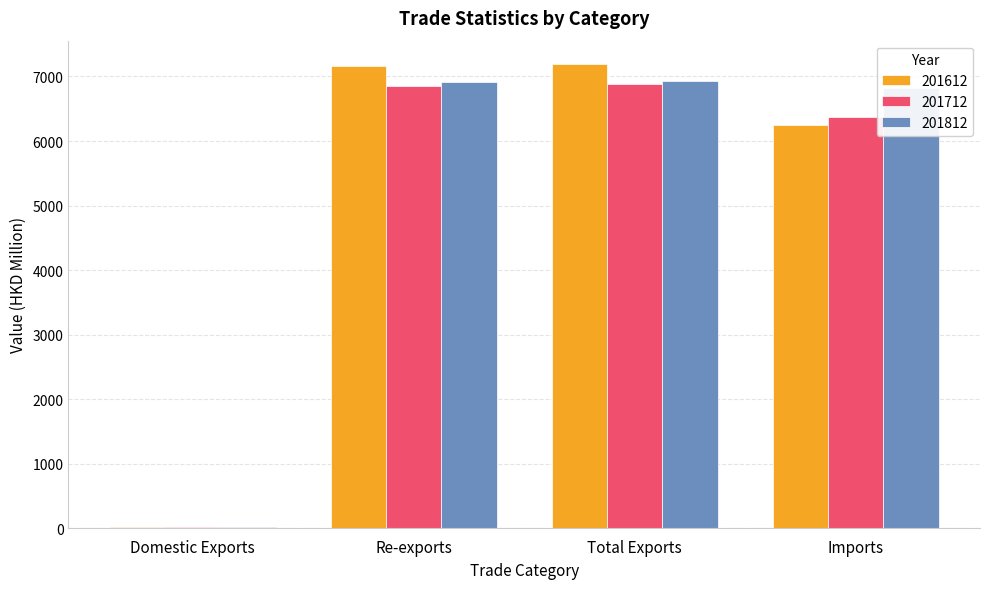

Where is 201712 nearest to the value 3447?

Imports